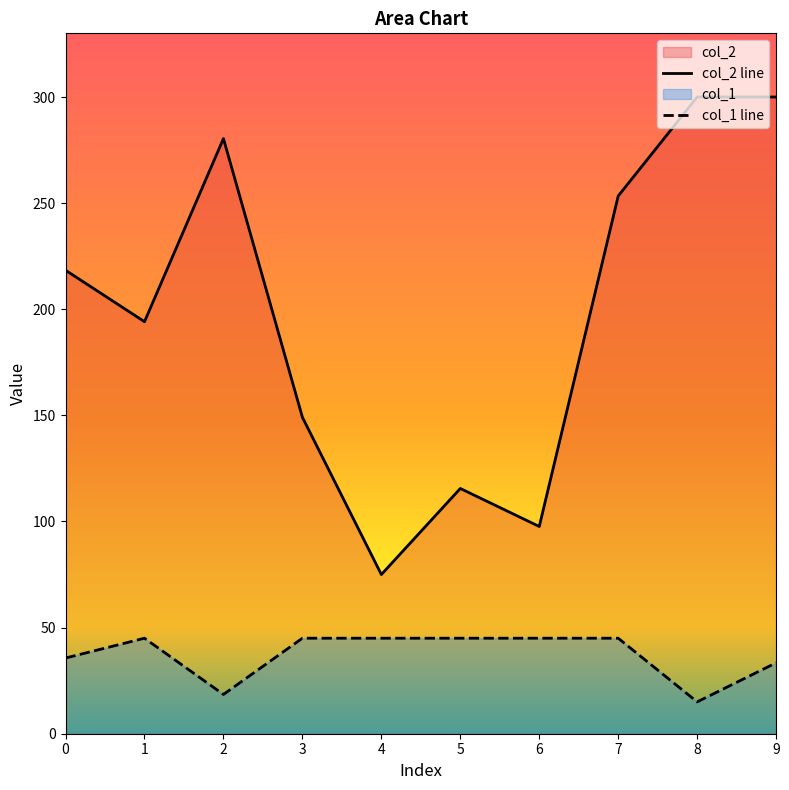

Reading left to right, list all the values displayed in this chart.

col_1: 35.7	45.0	18.5	45.0	45.0	45.0	45.0	45.0	15.0	33.4
col_2: 218.4	194.1	280.4	149.1	75.0	115.6	97.6	253.4	300.0	300.0